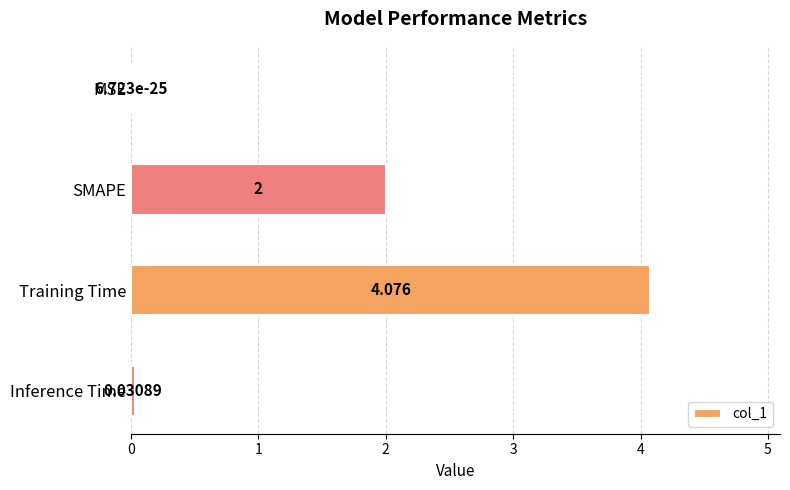

Which has a higher value, Inference Time or Training Time?

Training Time